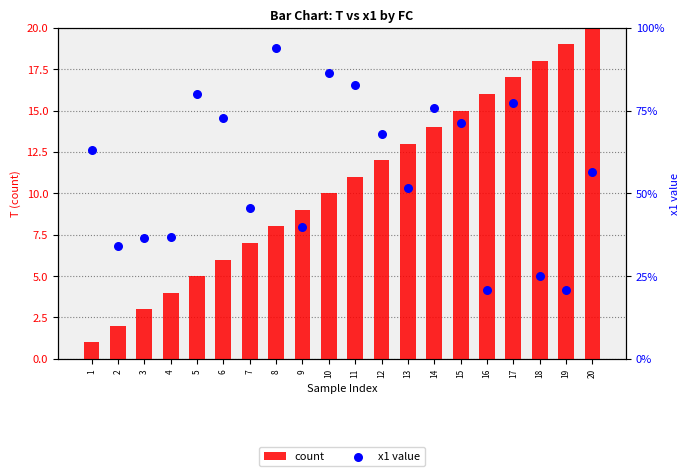

At how many categories does at least one series exceed 18?

2